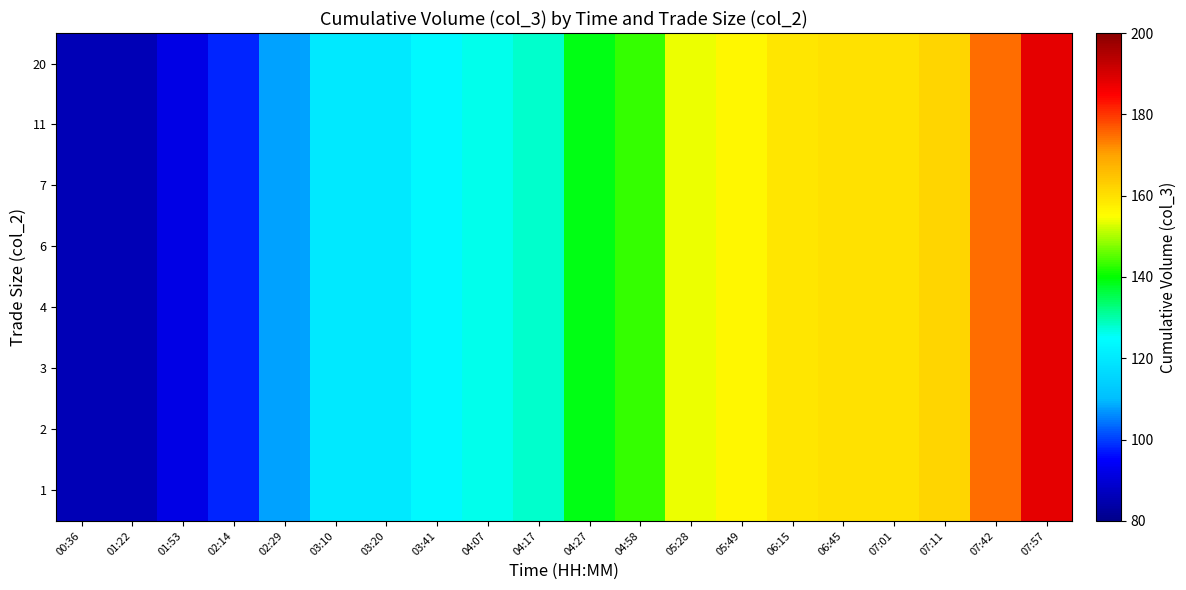

Reading left to right, transcribe all the data shown in this chart.

row_0: 00:36=86	01:22=86	01:53=92	02:14=98	02:29=108	03:10=120	03:20=120	03:41=124	04:07=126	04:17=128	04:27=139	04:58=143	05:28=154	05:49=156	06:15=159	06:45=160	07:01=160	07:11=162	07:42=175	07:57=188
row_1: 00:36=86	01:22=86	01:53=92	02:14=98	02:29=108	03:10=120	03:20=120	03:41=124	04:07=126	04:17=128	04:27=139	04:58=143	05:28=154	05:49=156	06:15=159	06:45=160	07:01=160	07:11=162	07:42=175	07:57=188
row_2: 00:36=86	01:22=86	01:53=92	02:14=98	02:29=108	03:10=120	03:20=120	03:41=124	04:07=126	04:17=128	04:27=139	04:58=143	05:28=154	05:49=156	06:15=159	06:45=160	07:01=160	07:11=162	07:42=175	07:57=188
row_3: 00:36=86	01:22=86	01:53=92	02:14=98	02:29=108	03:10=120	03:20=120	03:41=124	04:07=126	04:17=128	04:27=139	04:58=143	05:28=154	05:49=156	06:15=159	06:45=160	07:01=160	07:11=162	07:42=175	07:57=188
row_4: 00:36=86	01:22=86	01:53=92	02:14=98	02:29=108	03:10=120	03:20=120	03:41=124	04:07=126	04:17=128	04:27=139	04:58=143	05:28=154	05:49=156	06:15=159	06:45=160	07:01=160	07:11=162	07:42=175	07:57=188
row_5: 00:36=86	01:22=86	01:53=92	02:14=98	02:29=108	03:10=120	03:20=120	03:41=124	04:07=126	04:17=128	04:27=139	04:58=143	05:28=154	05:49=156	06:15=159	06:45=160	07:01=160	07:11=162	07:42=175	07:57=188
row_6: 00:36=86	01:22=86	01:53=92	02:14=98	02:29=108	03:10=120	03:20=120	03:41=124	04:07=126	04:17=128	04:27=139	04:58=143	05:28=154	05:49=156	06:15=159	06:45=160	07:01=160	07:11=162	07:42=175	07:57=188
row_7: 00:36=86	01:22=86	01:53=92	02:14=98	02:29=108	03:10=120	03:20=120	03:41=124	04:07=126	04:17=128	04:27=139	04:58=143	05:28=154	05:49=156	06:15=159	06:45=160	07:01=160	07:11=162	07:42=175	07:57=188